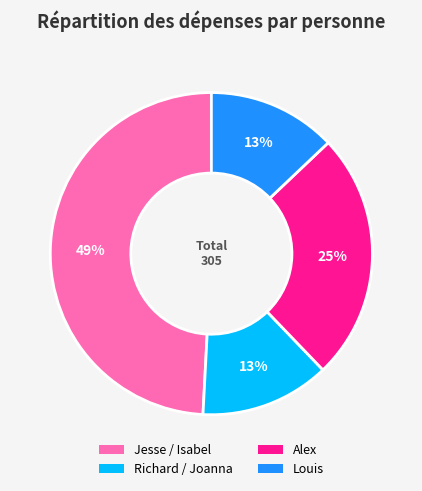

Is Alex the majority of the pie?

No